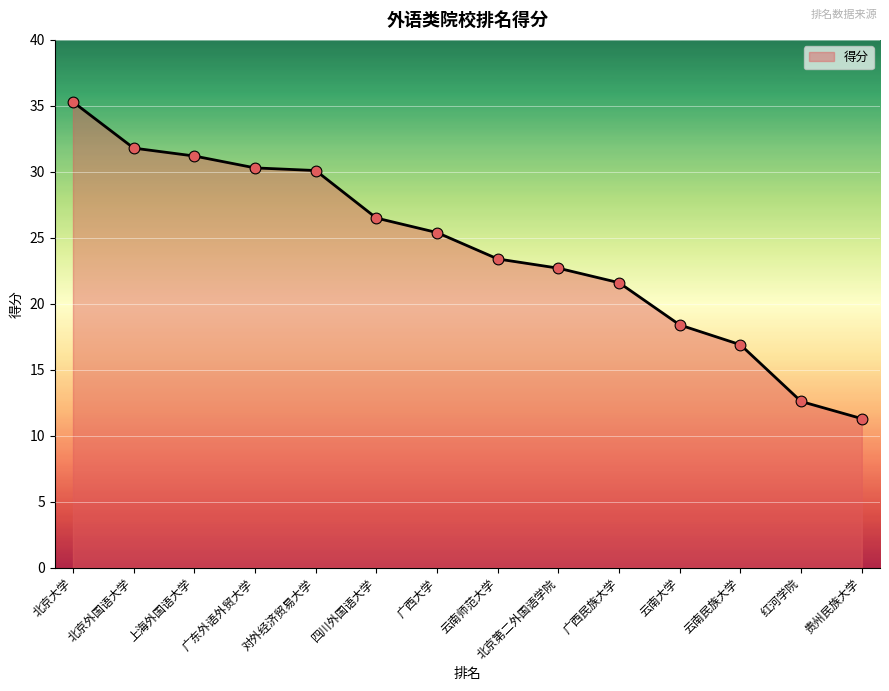

What is the change in value from 对外经济贸易大学 to 云南大学?

-11.7